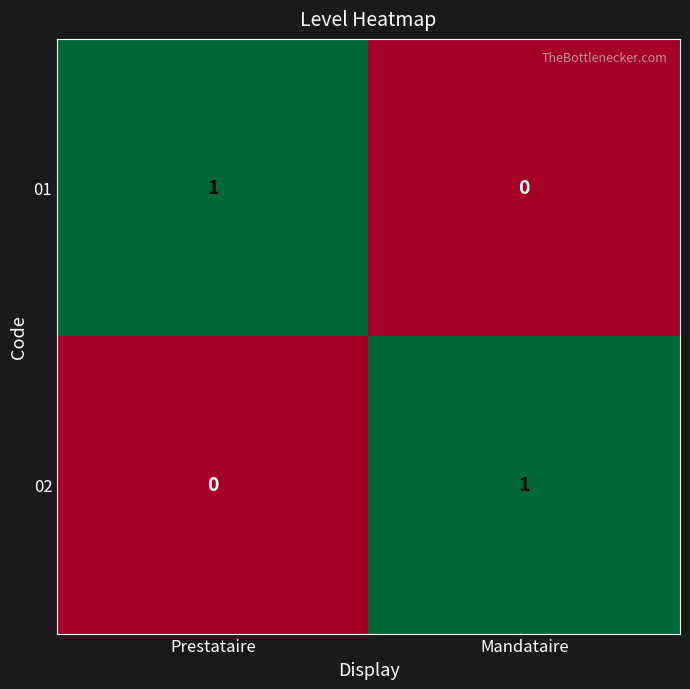

Reading left to right, extract all data points from this chart.

01: Prestataire=1	Mandataire=0
02: Prestataire=0	Mandataire=1